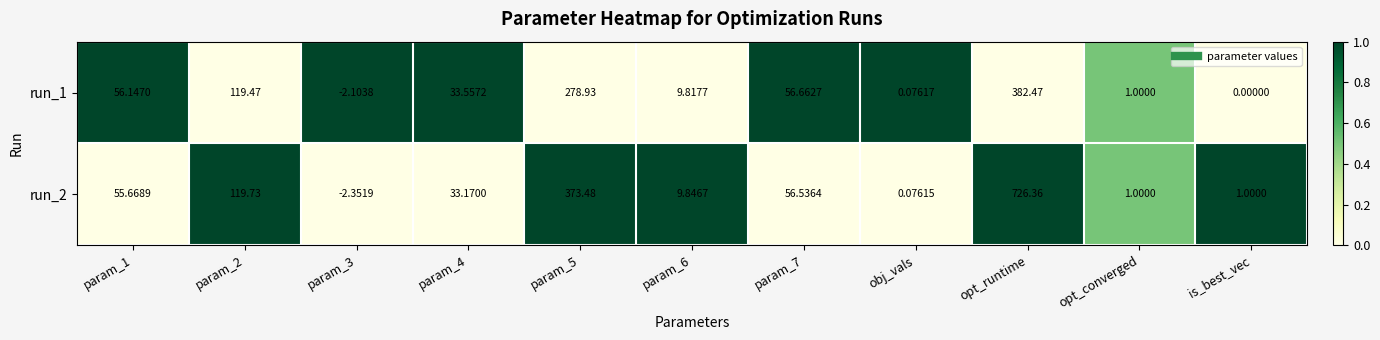

Is the value of run_1 at param_6 greater than the value of run_2 at param_1?

No